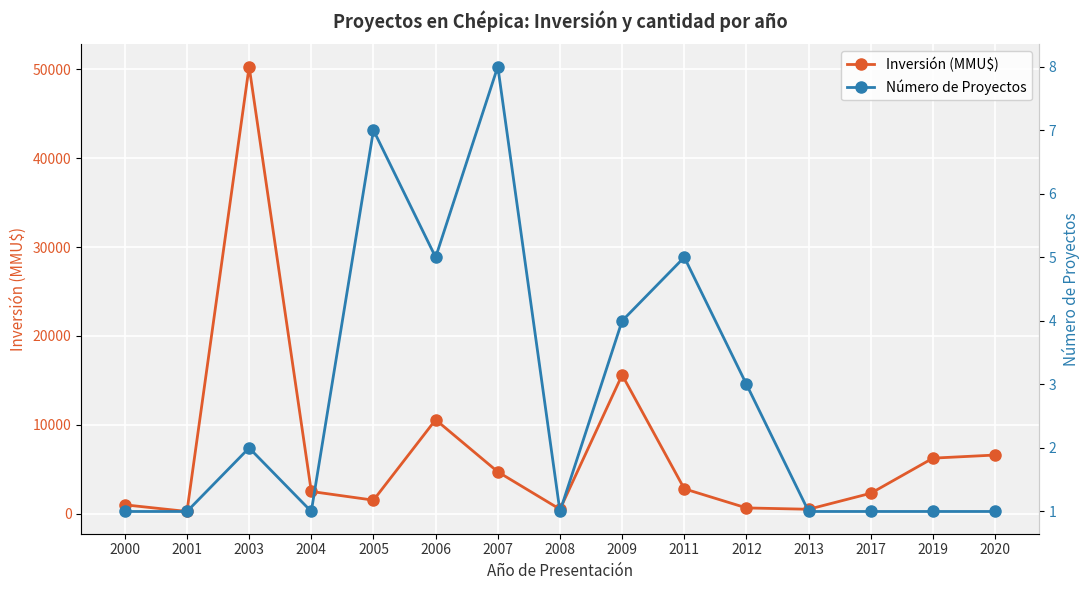

What is the difference between the Inversión (MMU$) values at 2011 and 2020?

3800